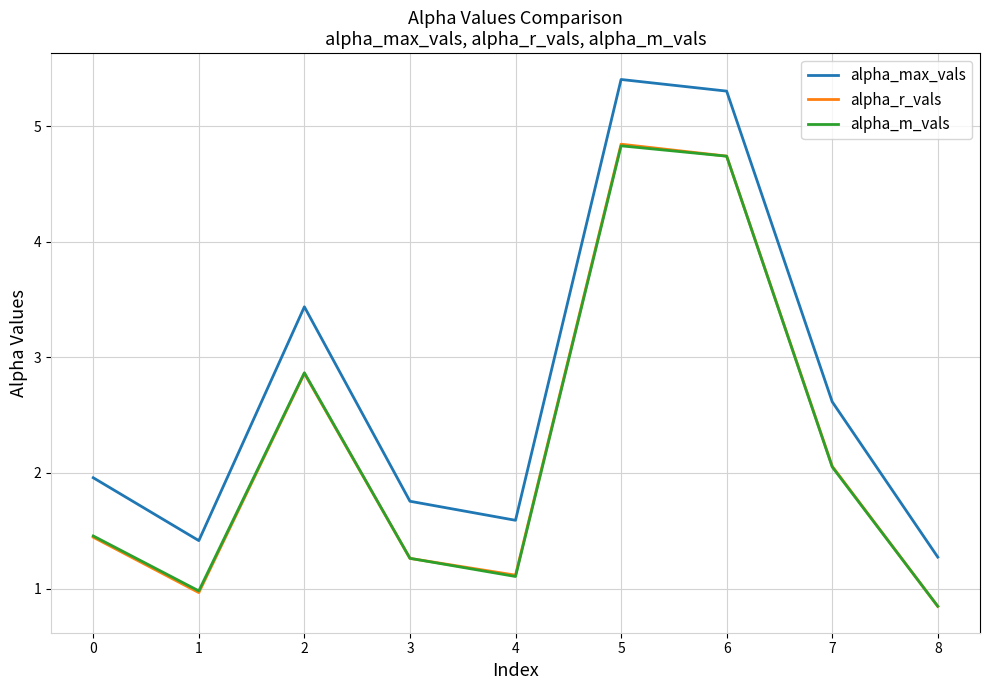

What is the difference between the maximum and minimum values in the alpha_m_vals series?

4.0